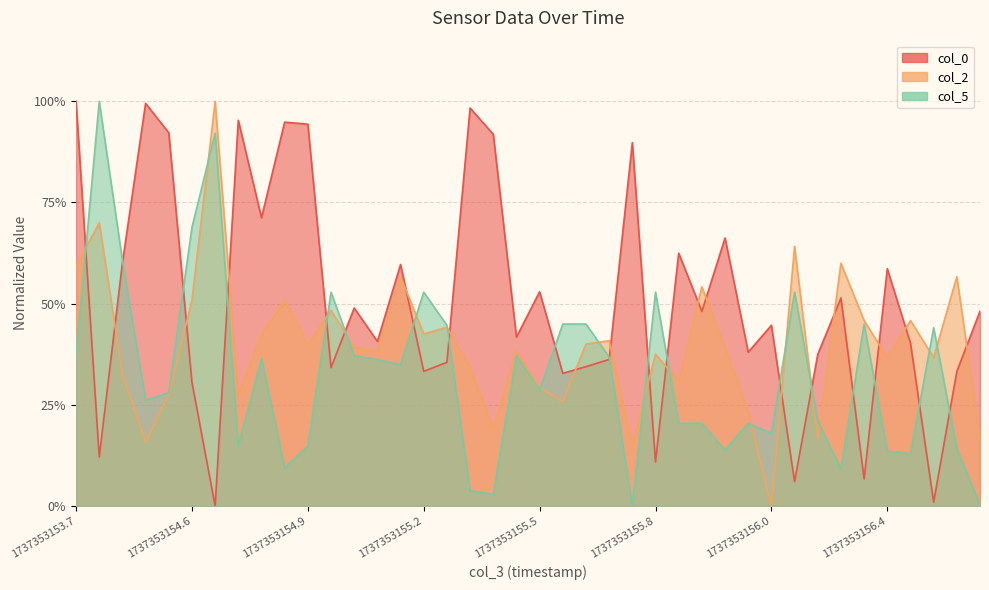

How many data points in col_0 are above 0?

39